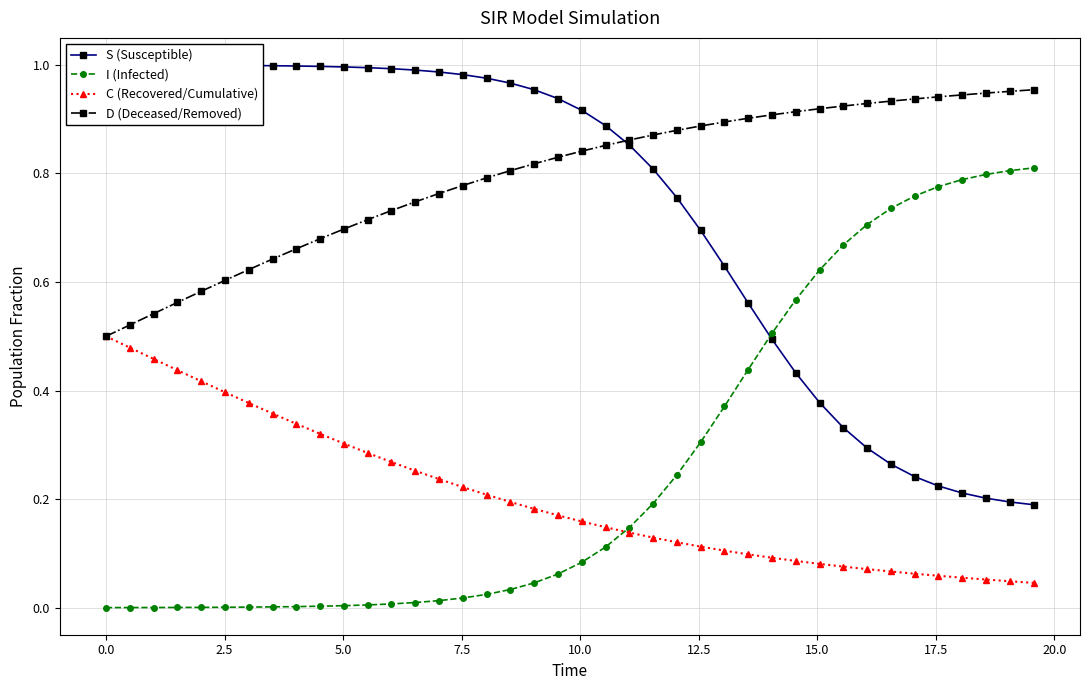

At how many categories does at least one series exceed 0?

40